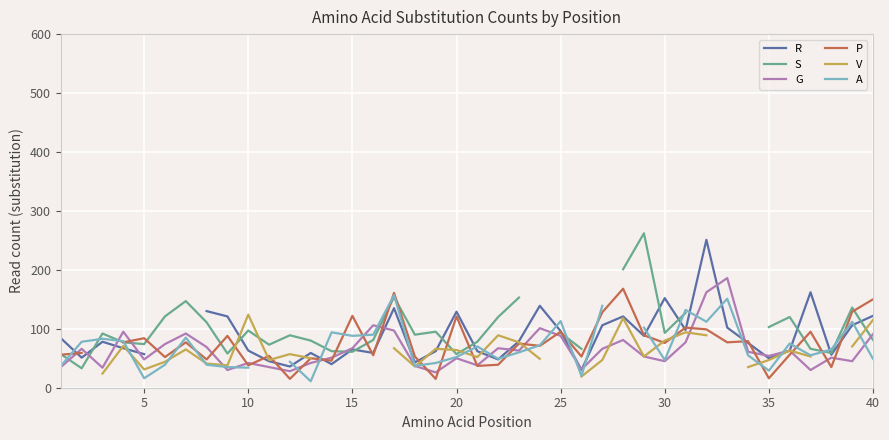

What are all the series names shown in the legend?

R, S, G, P, V, A